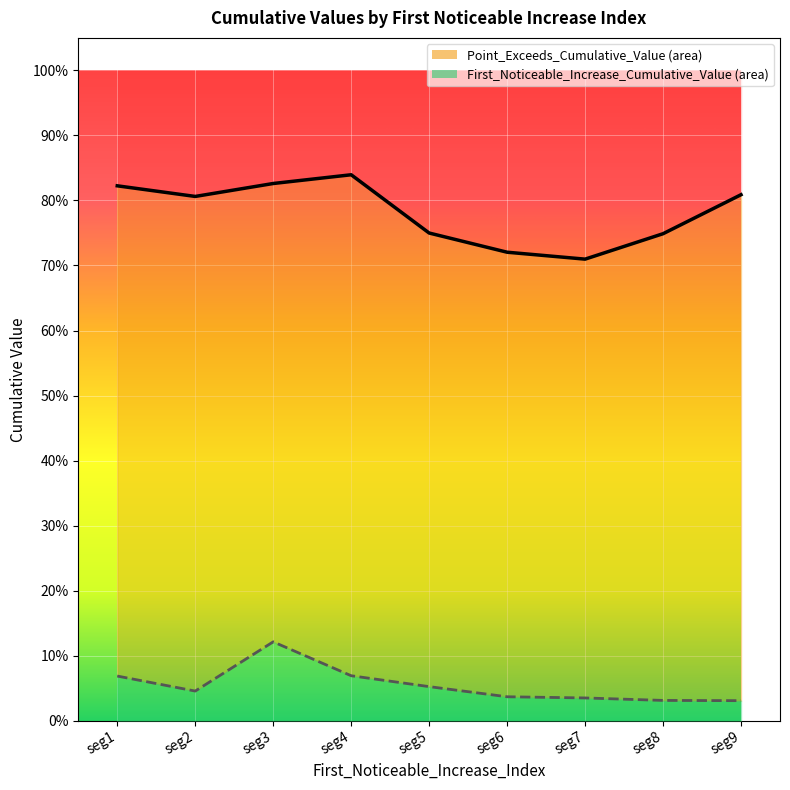

True or false: Point_Exceeds_Cumulative_Value has a value of 1.1 at seg2.

False